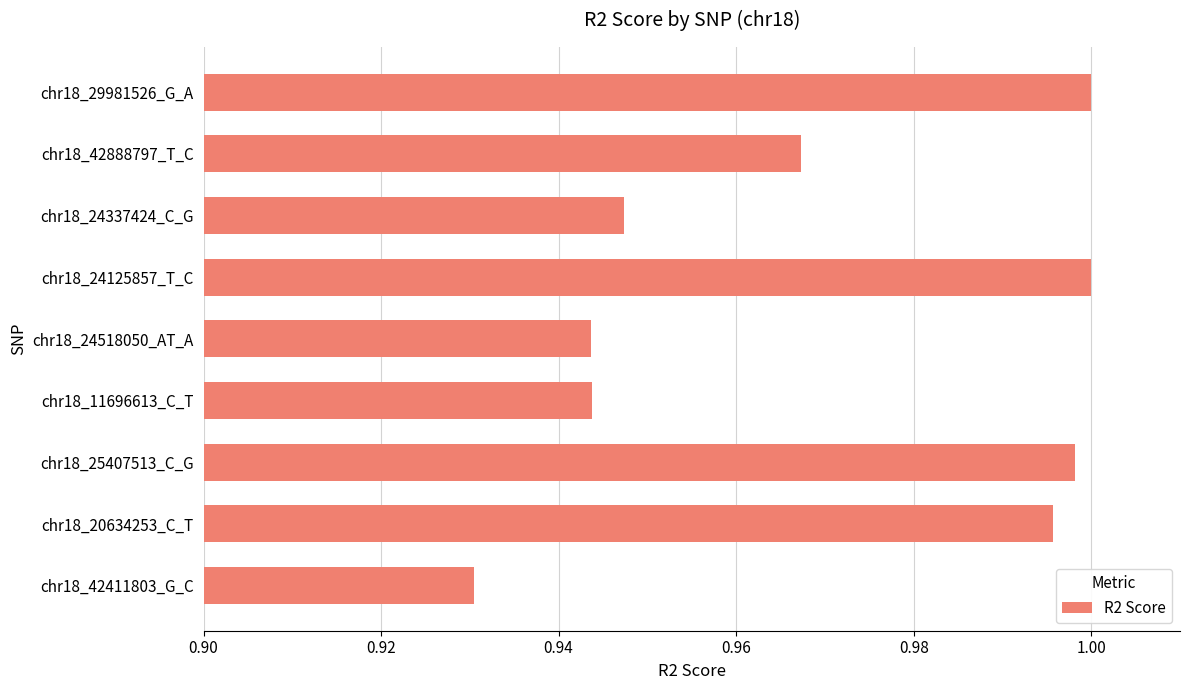

Which label corresponds to the smallest value in the chart?

chr18_42411803_G_C